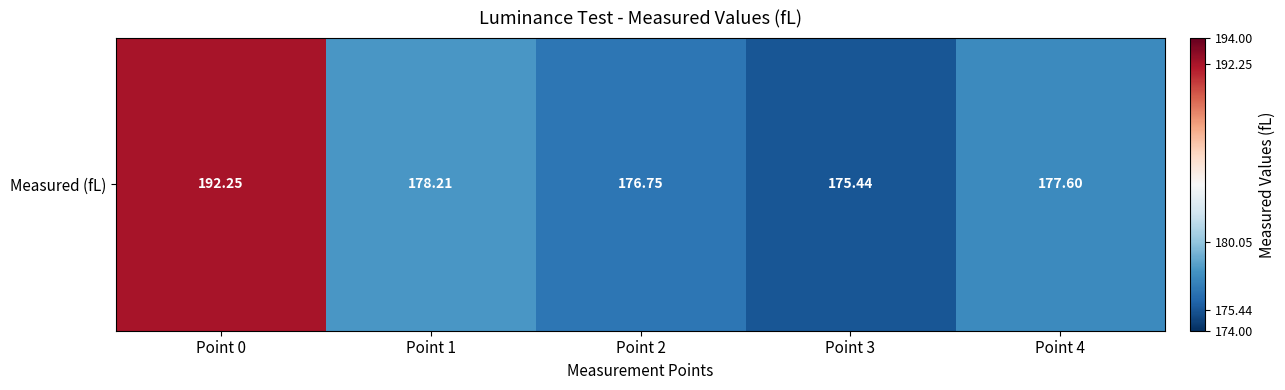

True or false: the data shows 176.8 at Point 2.

True